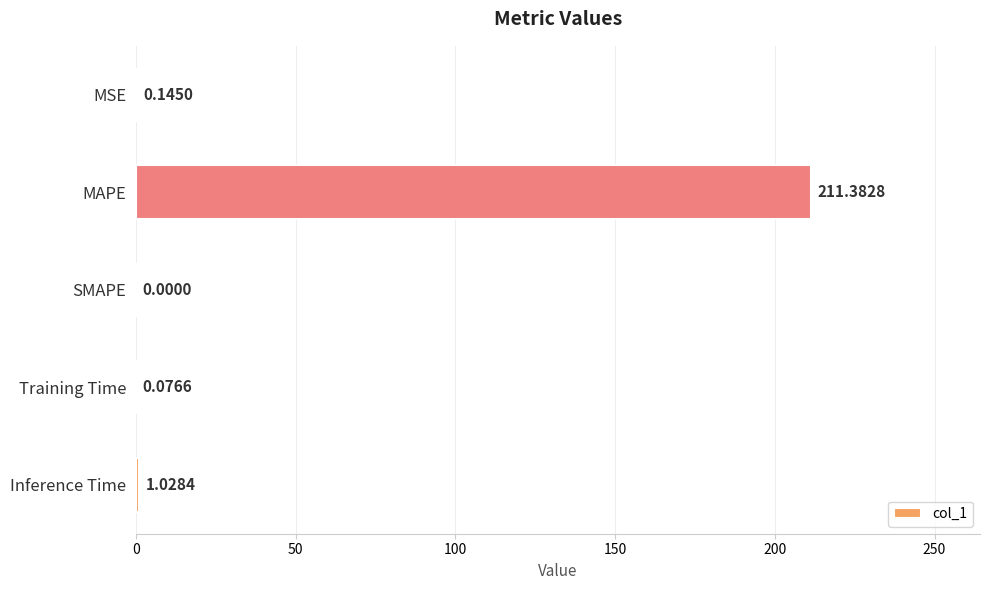

Where is the data nearest to the value 105?

Inference Time